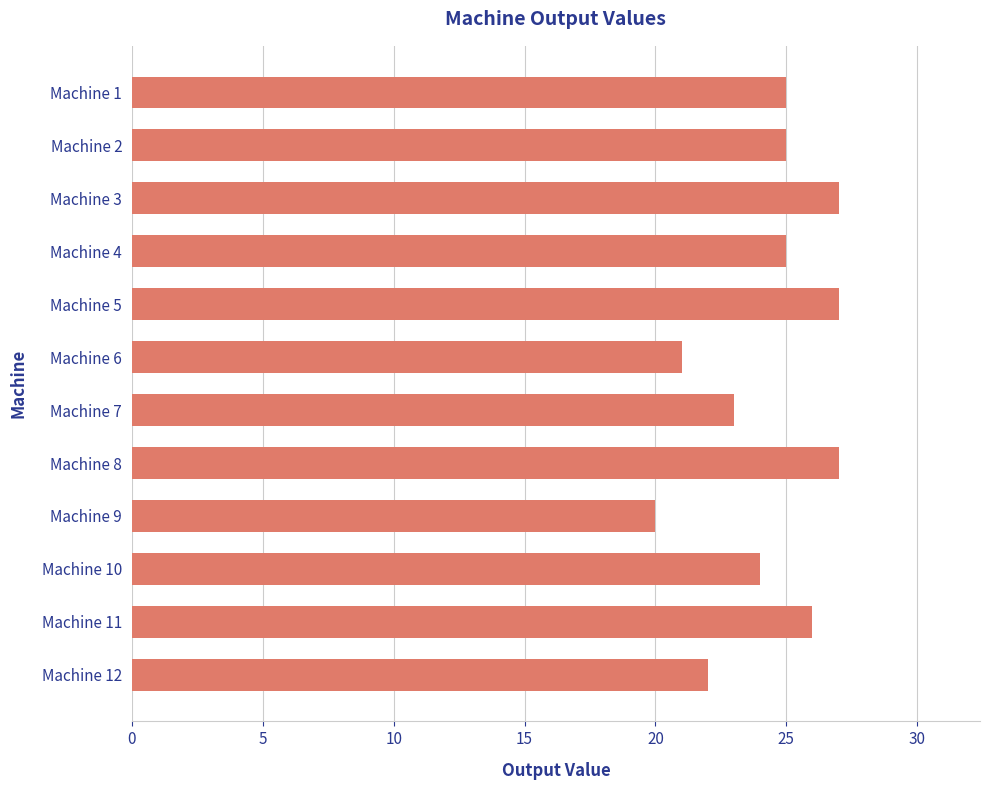

What is the minimum value shown in the chart?

20